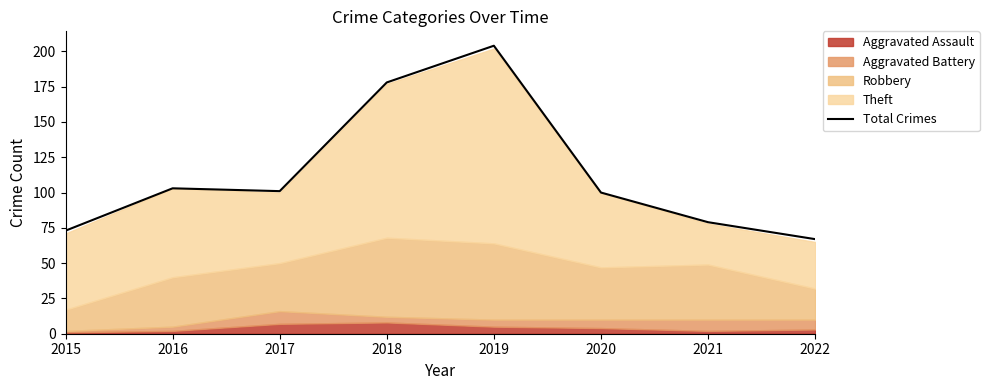

Does the chart display data point markers on the line(s)?

No